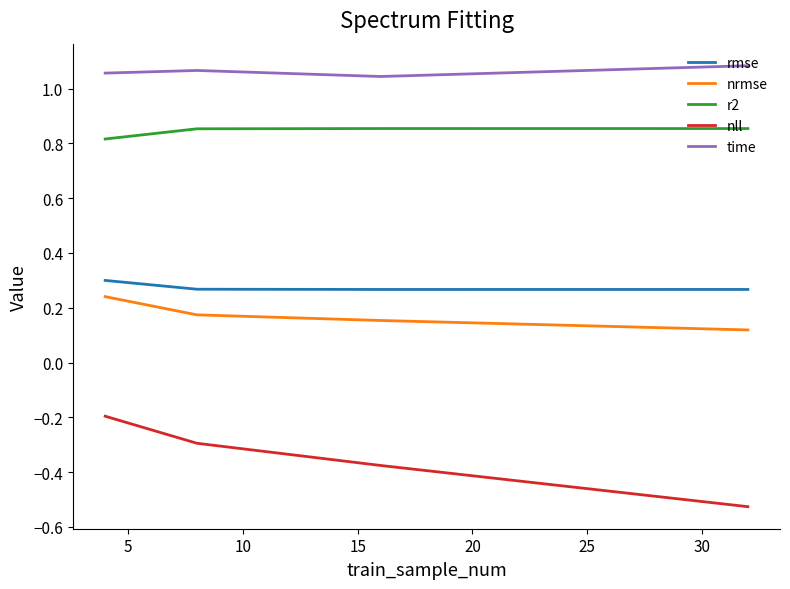

Which series has the largest total across all categories?

time